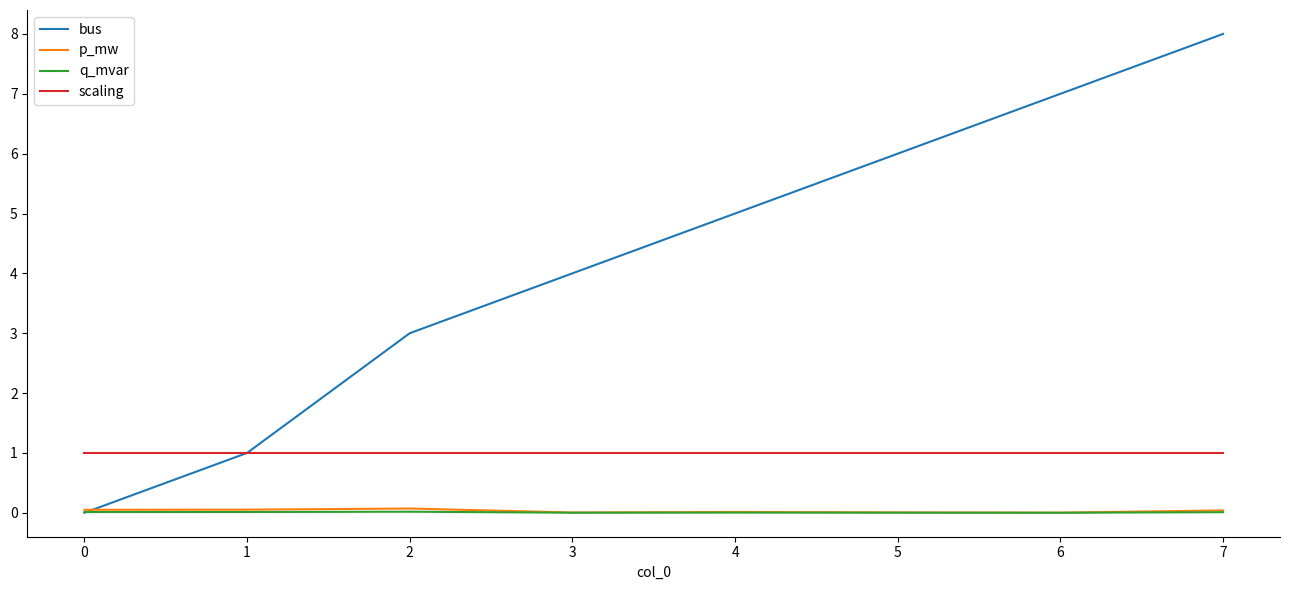

Is it true that bus equals 6.0 at 5?

True